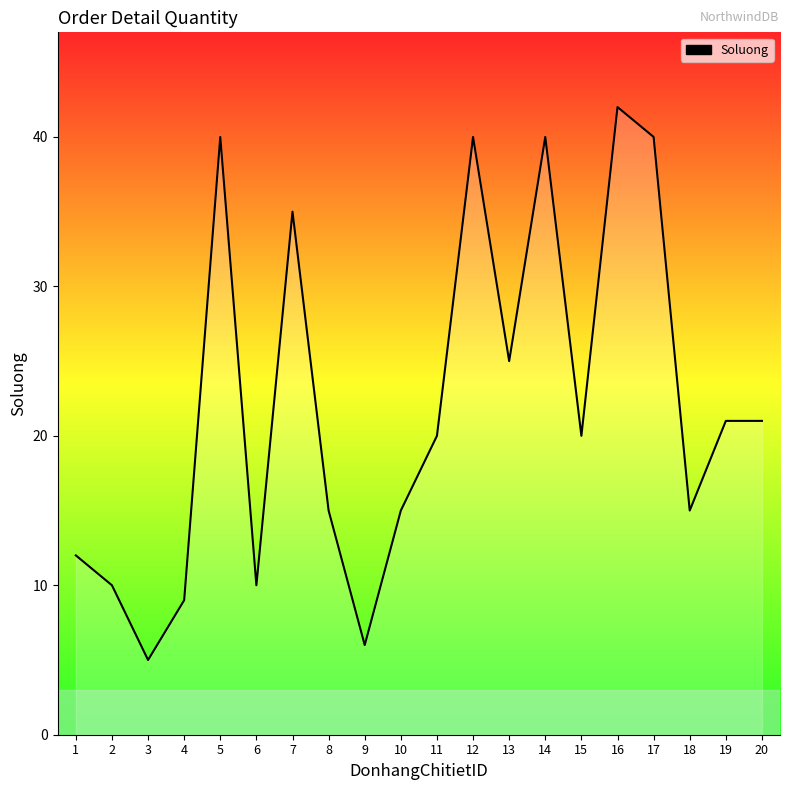

The value at 12 is 40. True or false?

True